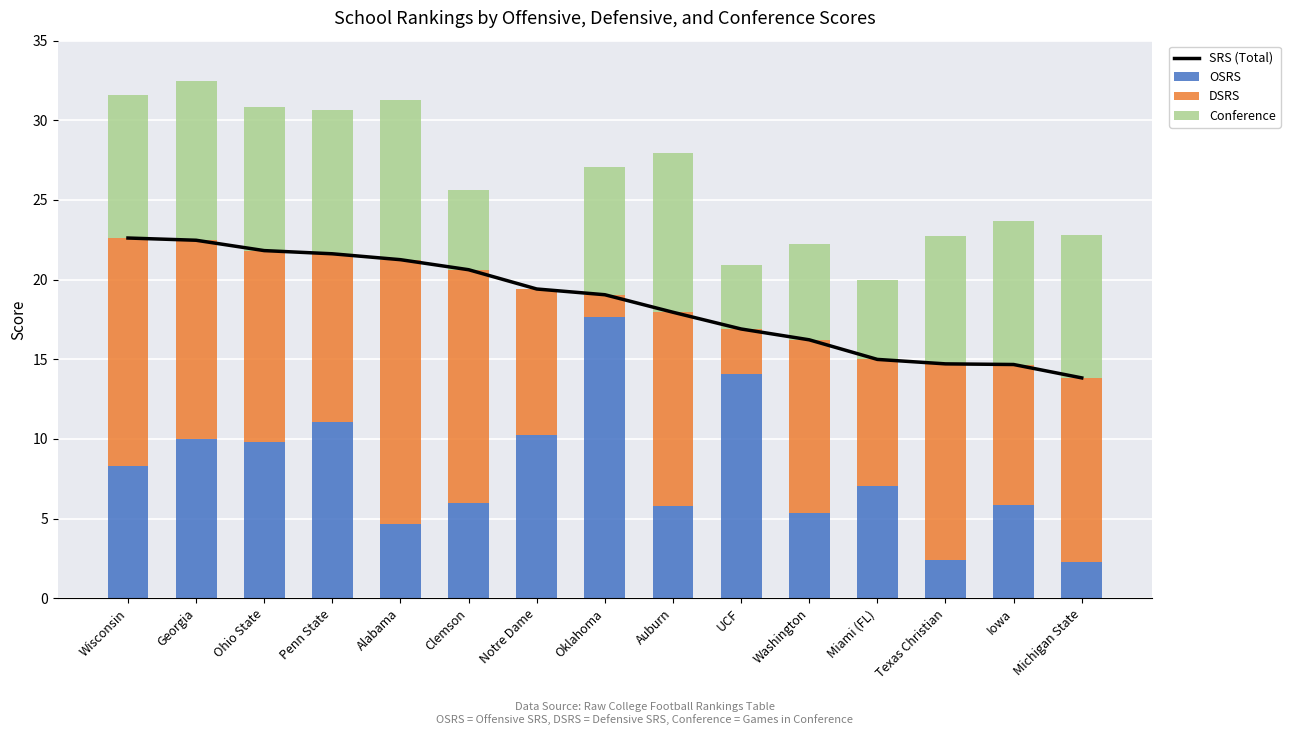

True or false: DSRS has a value of 7.4 at Wisconsin.

False